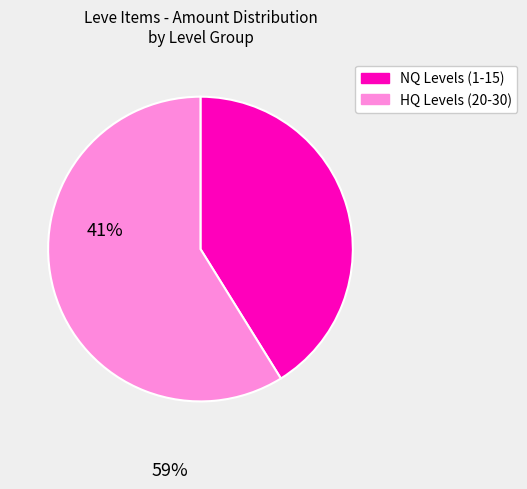

Does any single category account for the majority?

Yes